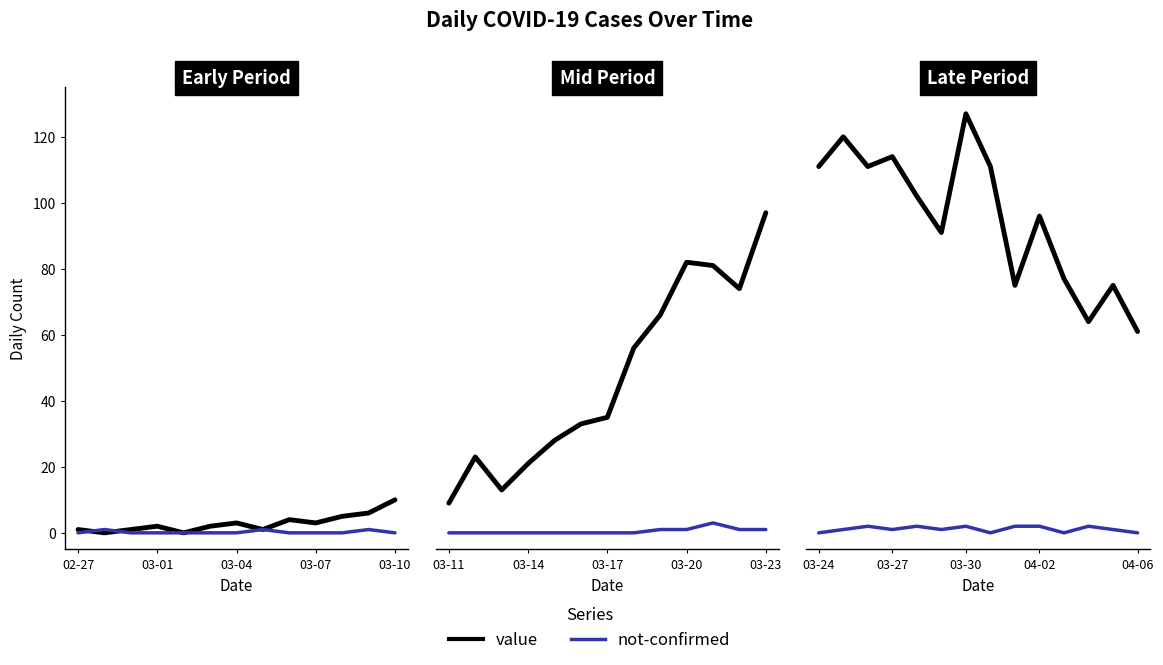

Between 03-07 and 11, which series saw the biggest shift?

value